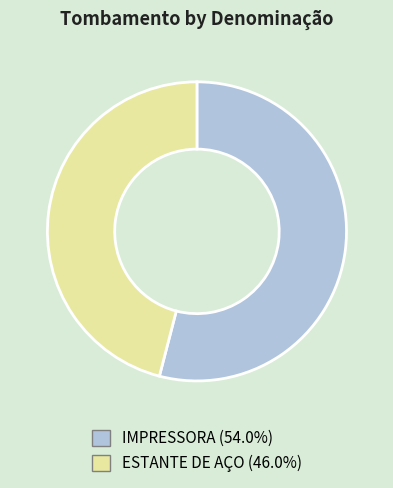

How many slices are in this pie chart?

2